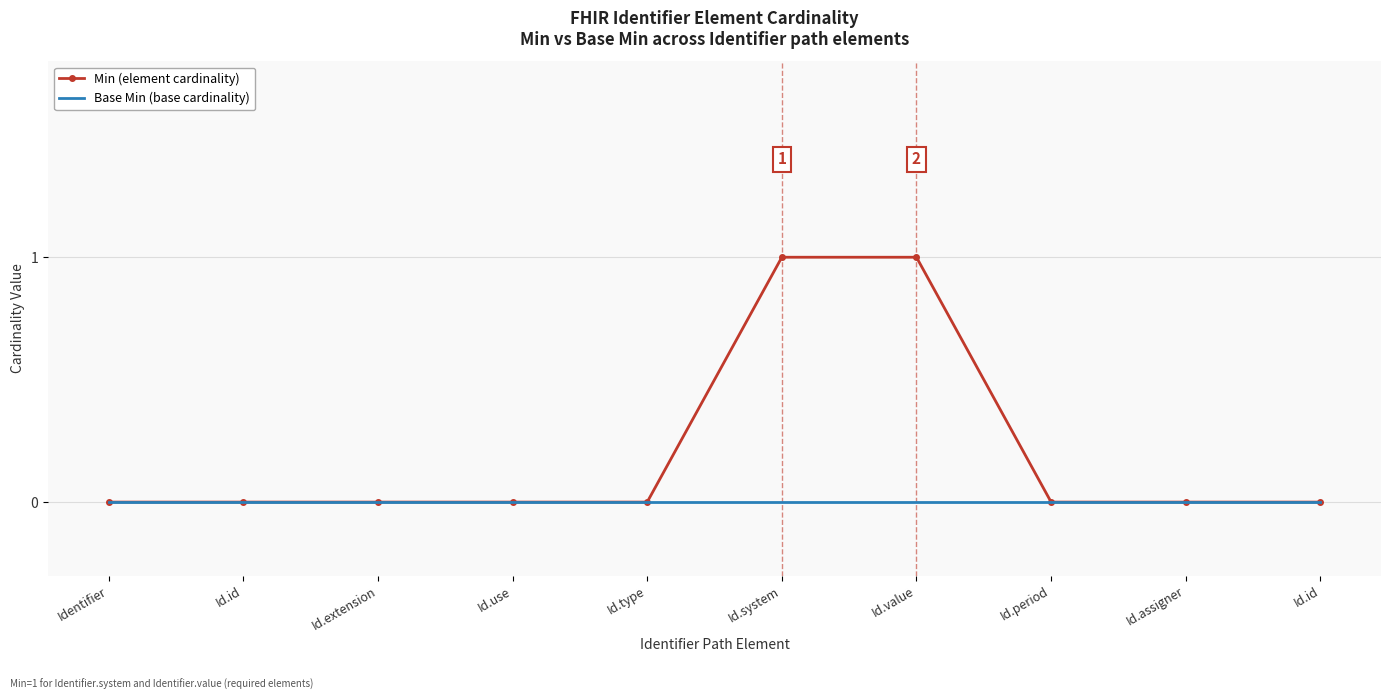

List the series in order of their overall mean, highest first.

Min (element cardinality), Base Min (base cardinality)